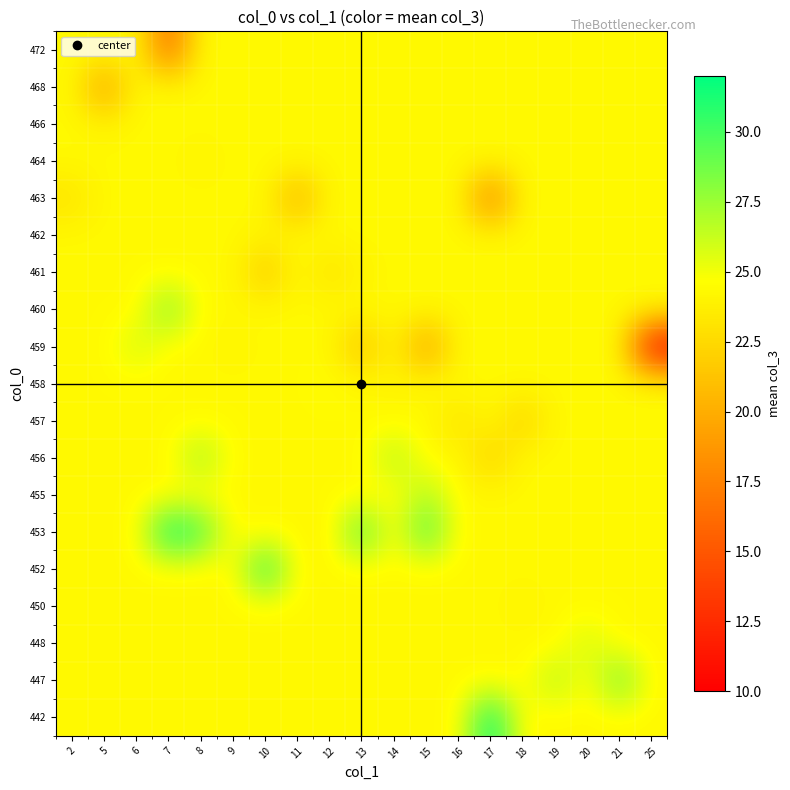

At which category is the sum across all series the highest?

8